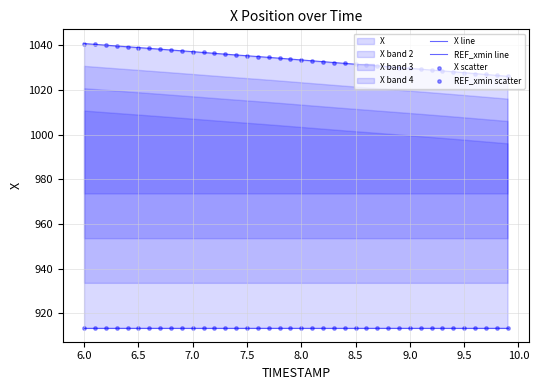

Which series reaches the minimum Y coordinate?

REF_xmin line